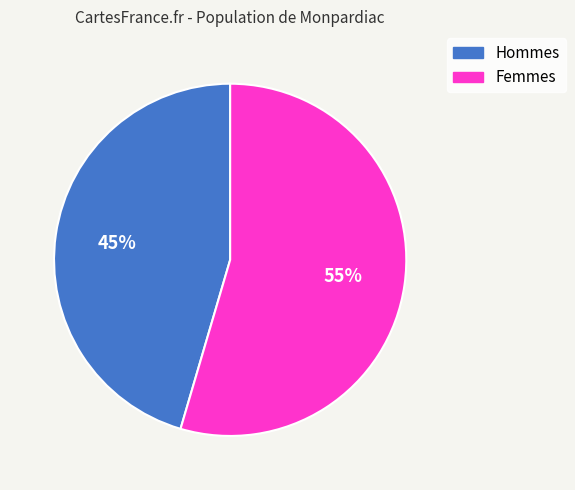

Does any single category account for the majority?

Yes